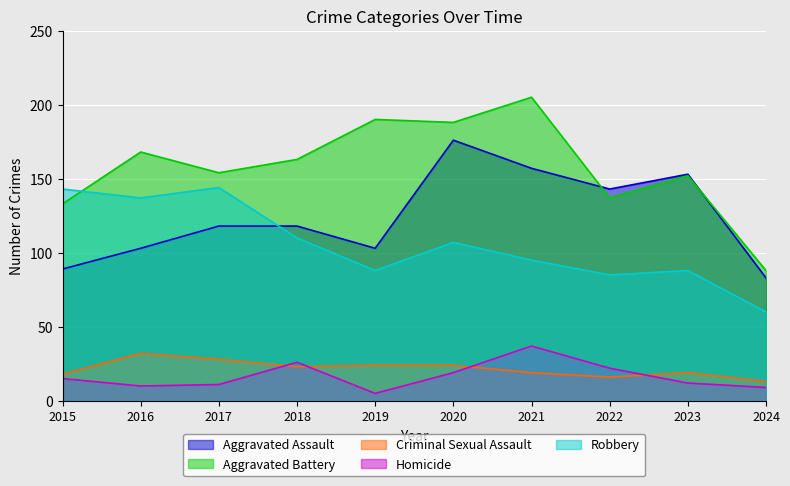

At which category is the sum across all series the highest?

2020